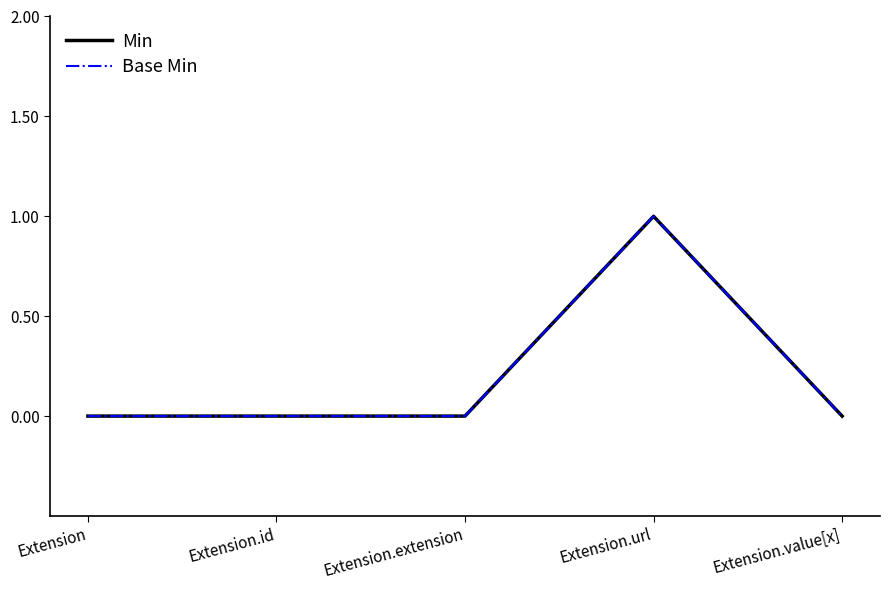

Reading left to right, transcribe all the data shown in this chart.

Min: 0	0	0	1	0
Base Min: 0	0	0	1	0